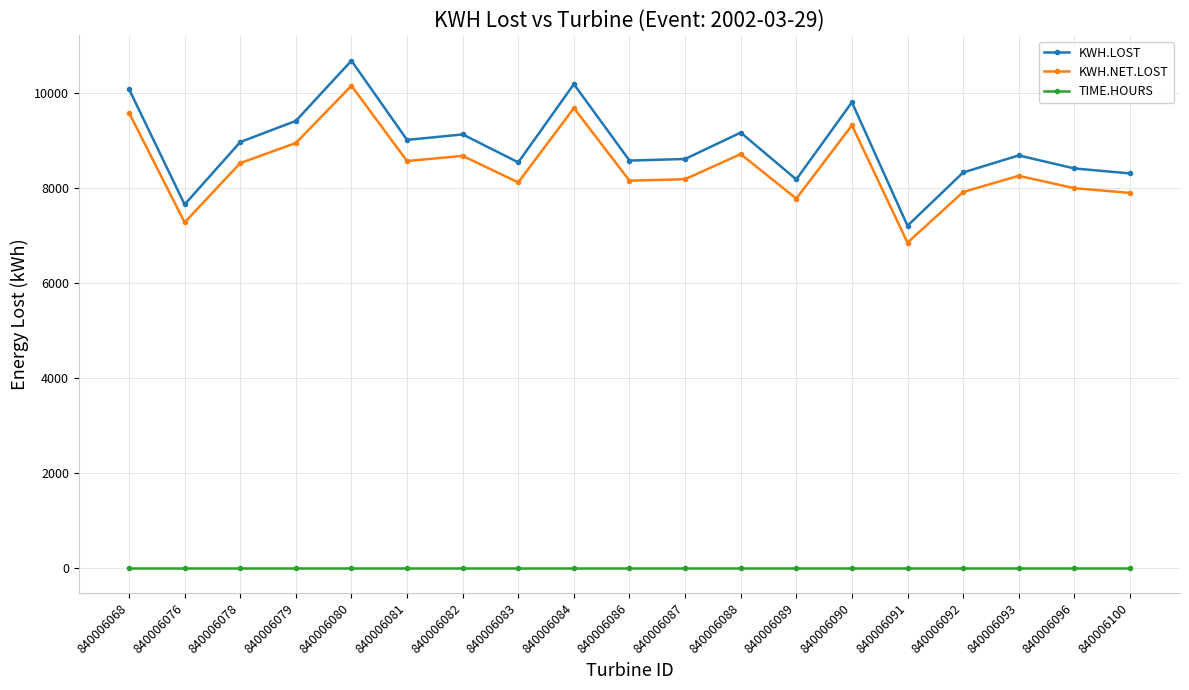

What are all the series names shown in the legend?

KWH.LOST, KWH.NET.LOST, TIME.HOURS